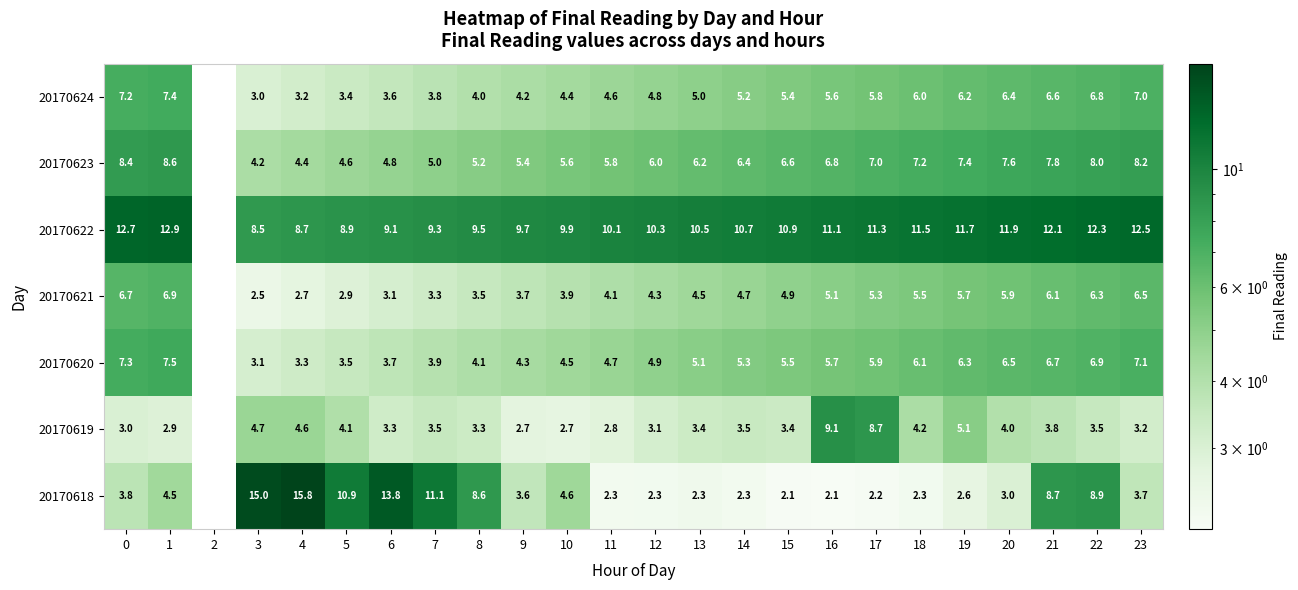

Which series changed the most between 4 and 5?

20170618